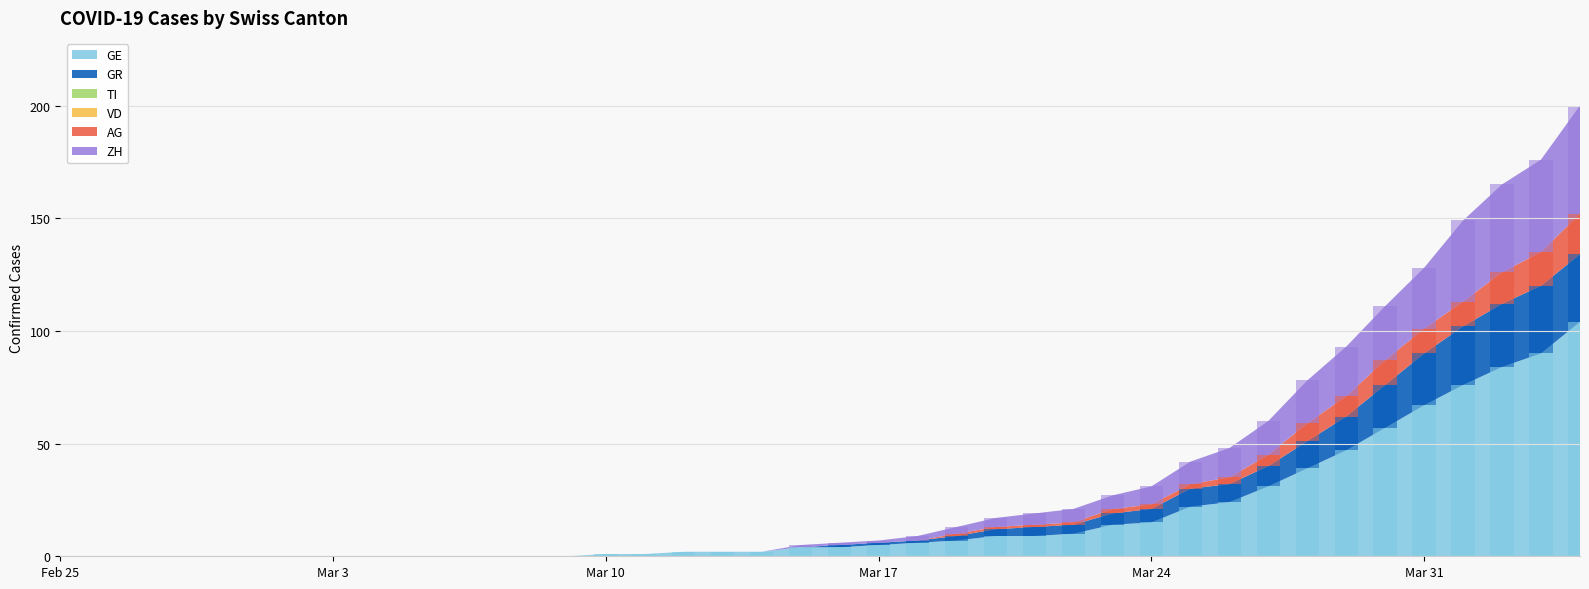

What is the difference between the second highest and minimum values in the AG series?

15